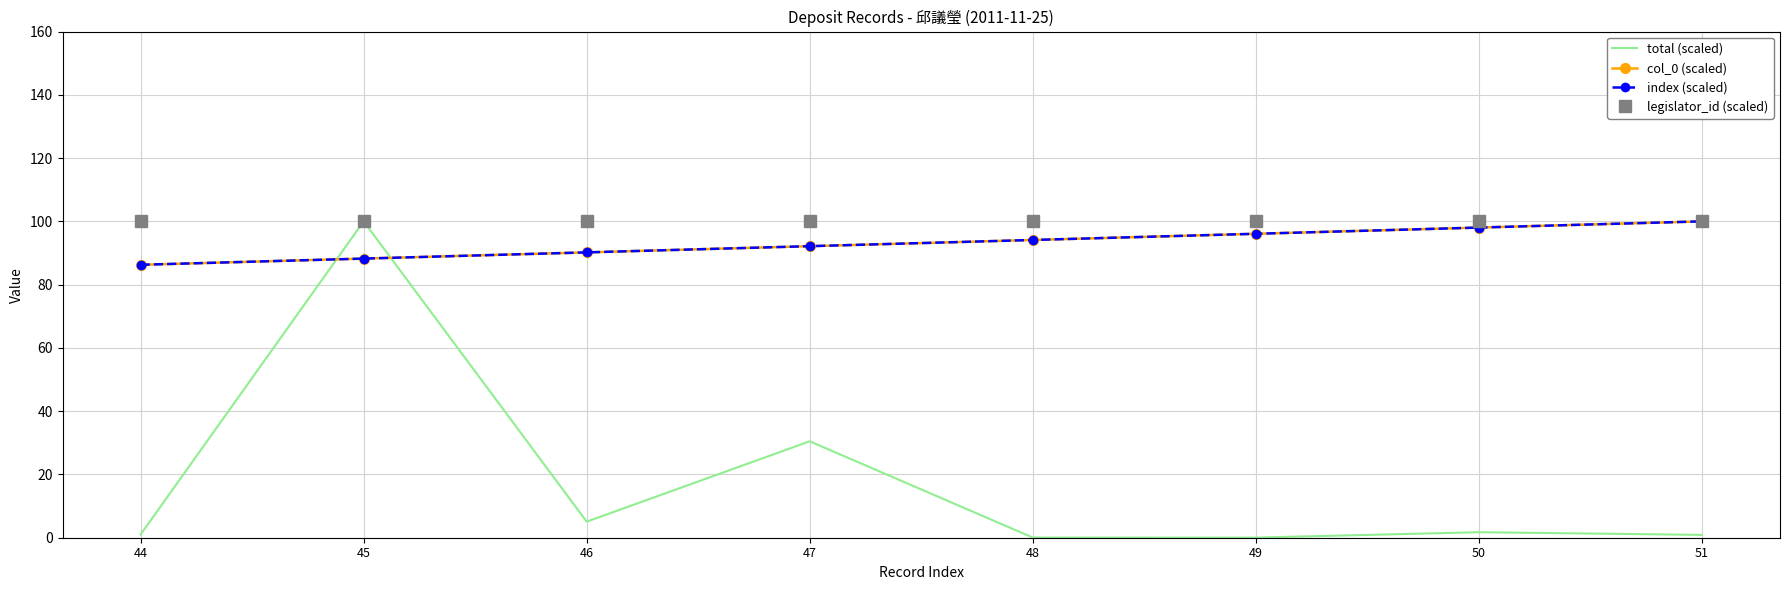

After their last crossing, which series has the higher values: index (scaled) or total (scaled)?

index (scaled)